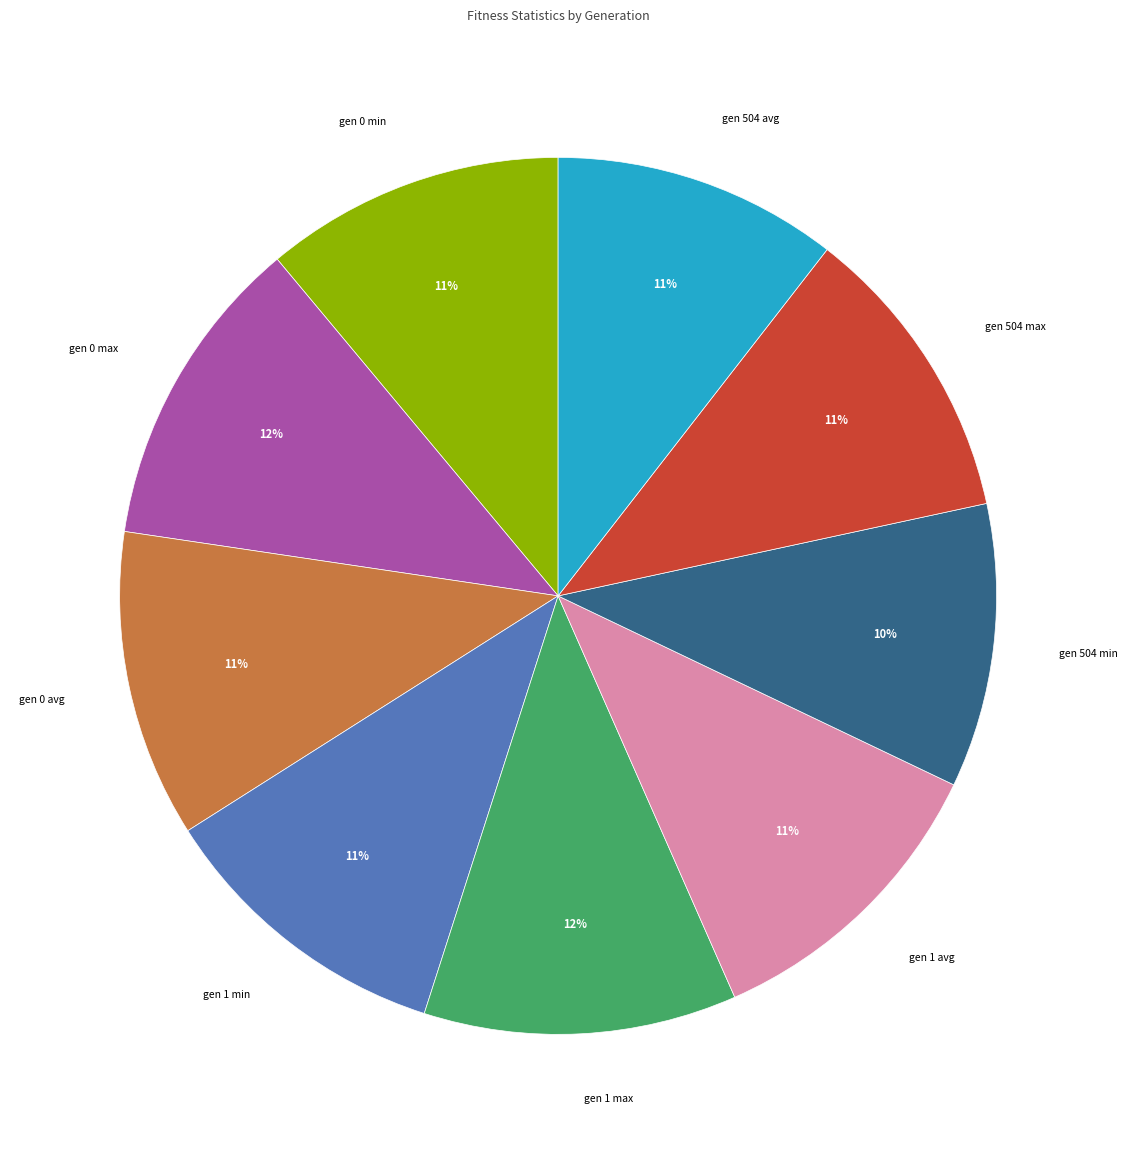

Is there a majority slice in this chart?

No